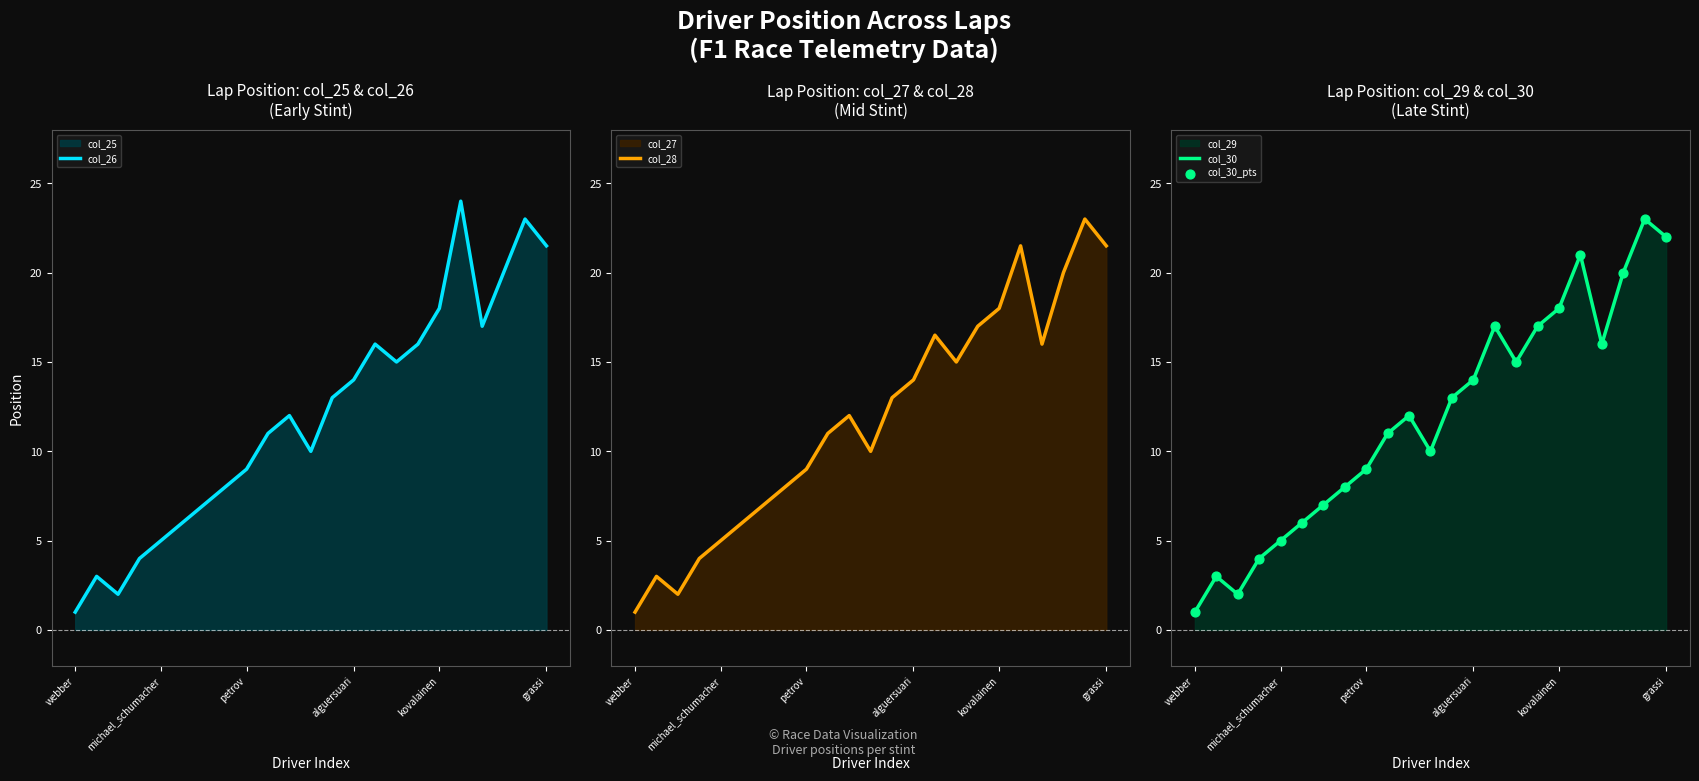

Which category has the lowest value in the col_26 series?

webber